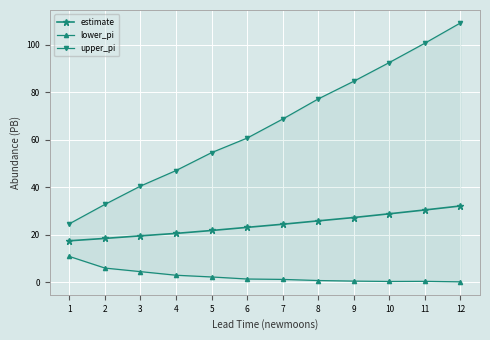

What is the spread (max minus min) of values at 3?

36.0